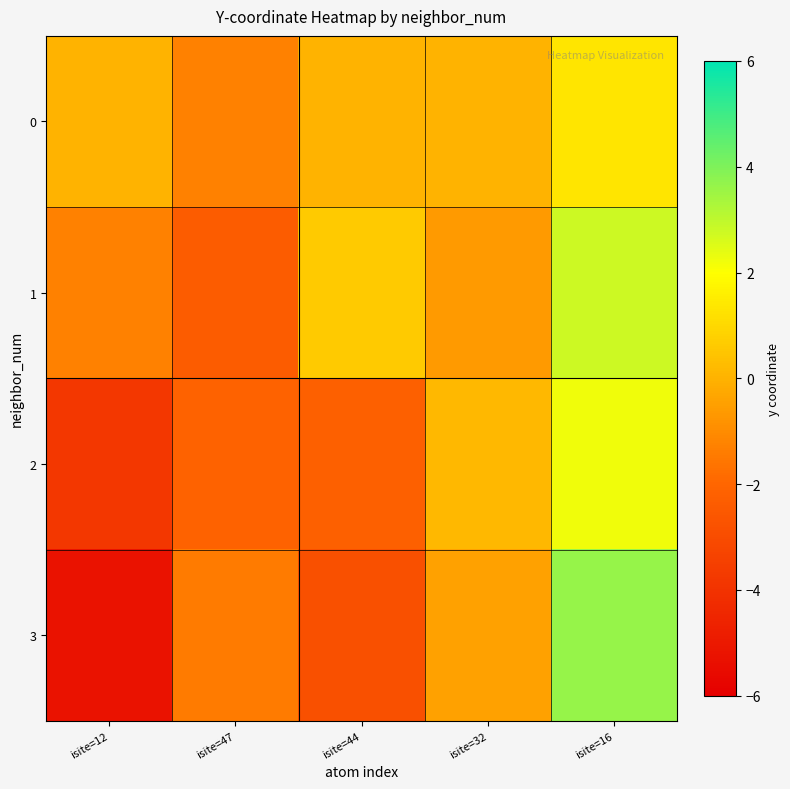

Reading left to right, what are all the values shown in this chart?

0: isite=12=0.0	isite=47=-1.3	isite=44=0.0	isite=32=0.0	isite=16=1.3
1: isite=12=-1.3	isite=47=-2.4	isite=44=0.6	isite=32=-0.6	isite=16=2.8
2: isite=12=-3.8	isite=47=-2.1	isite=44=-2.2	isite=32=0.1	isite=16=2.2
3: isite=12=-5.3	isite=47=-1.4	isite=44=-2.8	isite=32=-0.4	isite=16=3.7